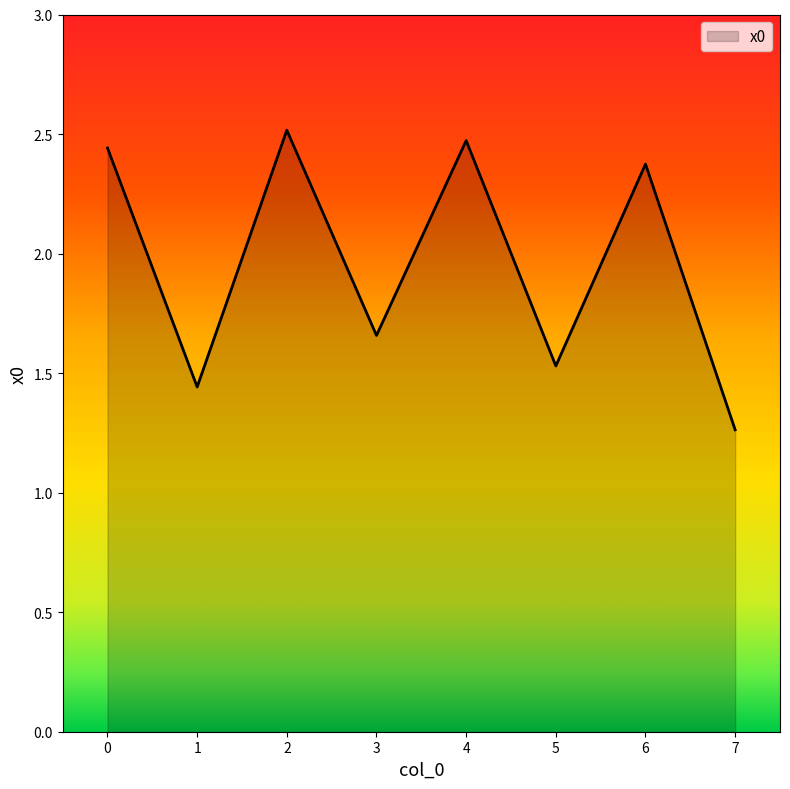

True or false: there are more than 1 points higher than both neighbors.

True